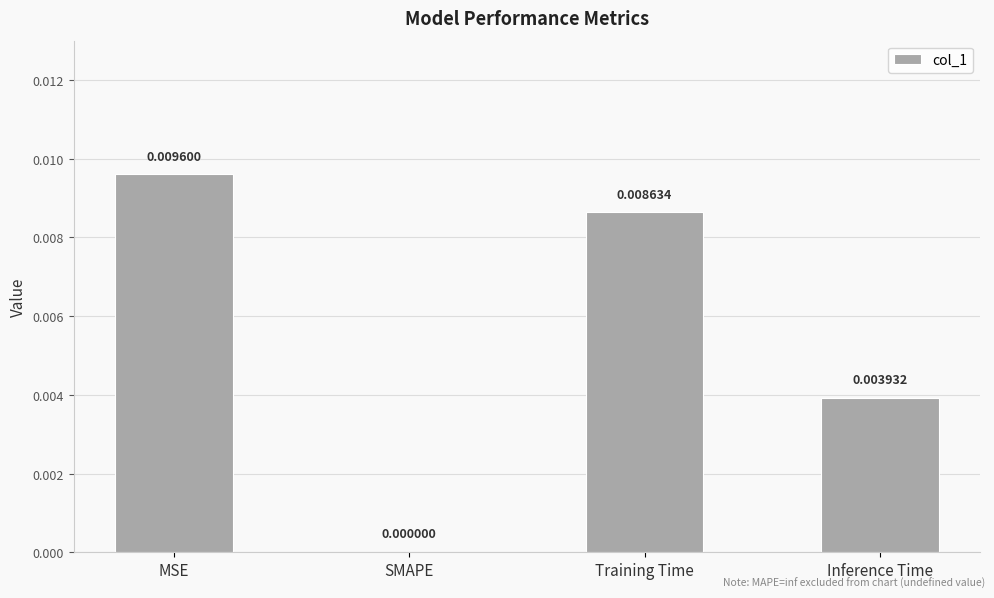

At which category does the chart reach its peak across all series?

MSE